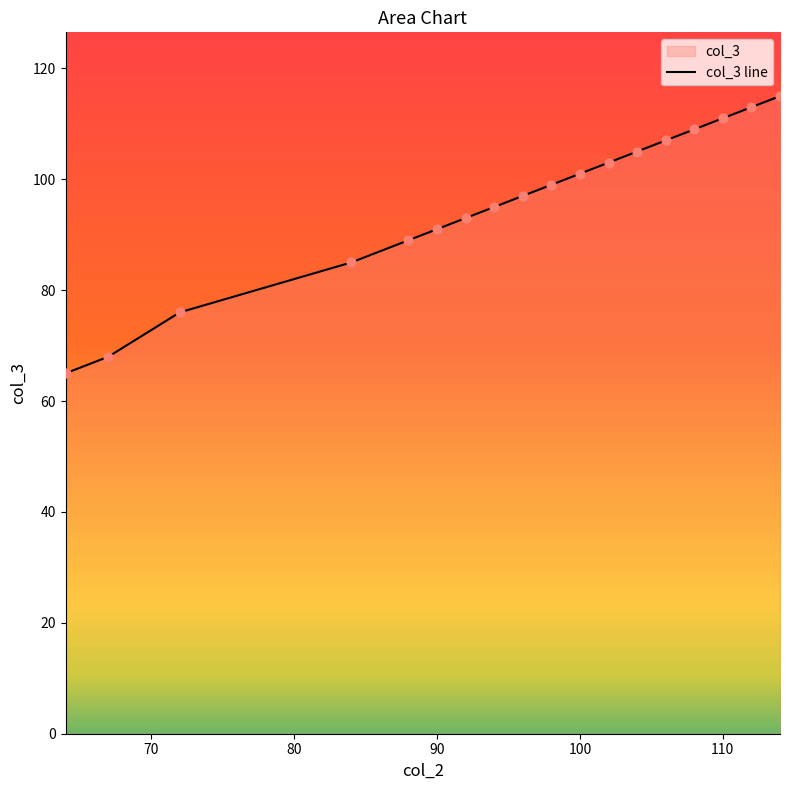

Approximately how many times larger is the value at 84 compared to 72?

1.1